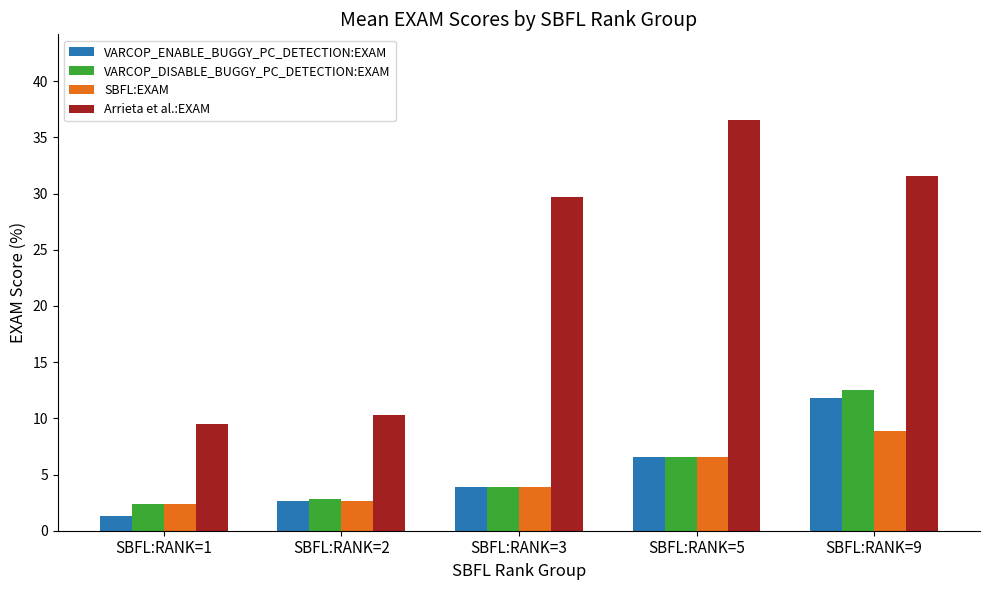

Rank the categories by VARCOP_ENABLE_BUGGY_PC_DETECTION:EXAM value from lowest to highest.

SBFL:RANK=1, SBFL:RANK=2, SBFL:RANK=3, SBFL:RANK=5, SBFL:RANK=9